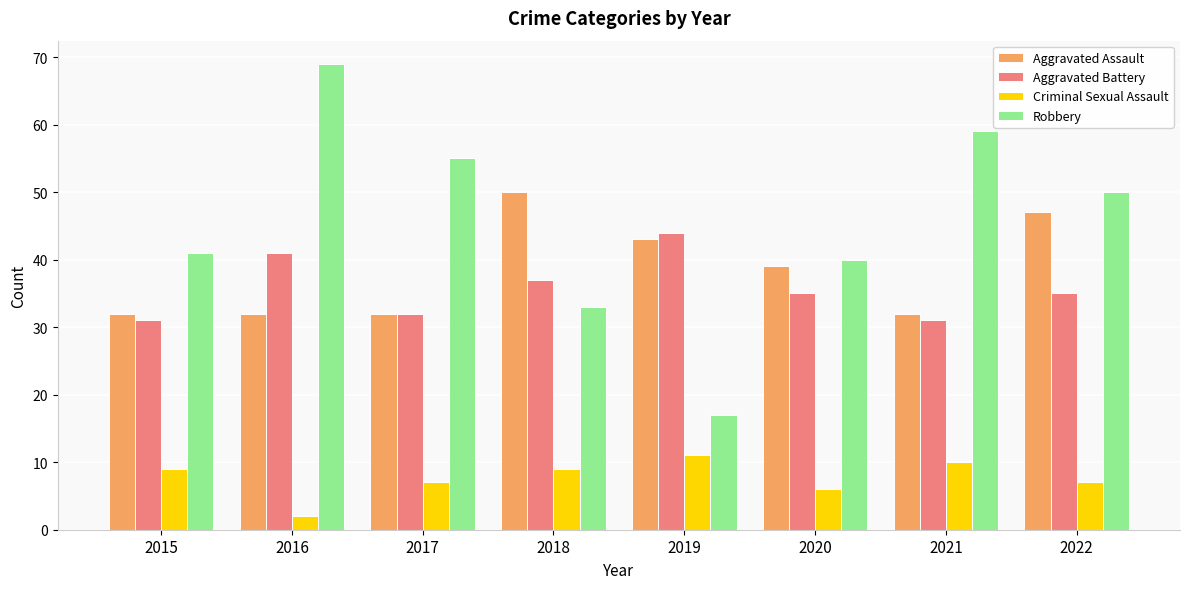

Reading right to left, list all the values displayed in this chart.

Aggravated Assault: 2022=47	2021=32	2020=39	2019=43	2018=50	2017=32	2016=32	2015=32
Aggravated Battery: 2022=35	2021=31	2020=35	2019=44	2018=37	2017=32	2016=41	2015=31
Criminal Sexual Assault: 2022=7	2021=10	2020=6	2019=11	2018=9	2017=7	2016=2	2015=9
Robbery: 2022=50	2021=59	2020=40	2019=17	2018=33	2017=55	2016=69	2015=41